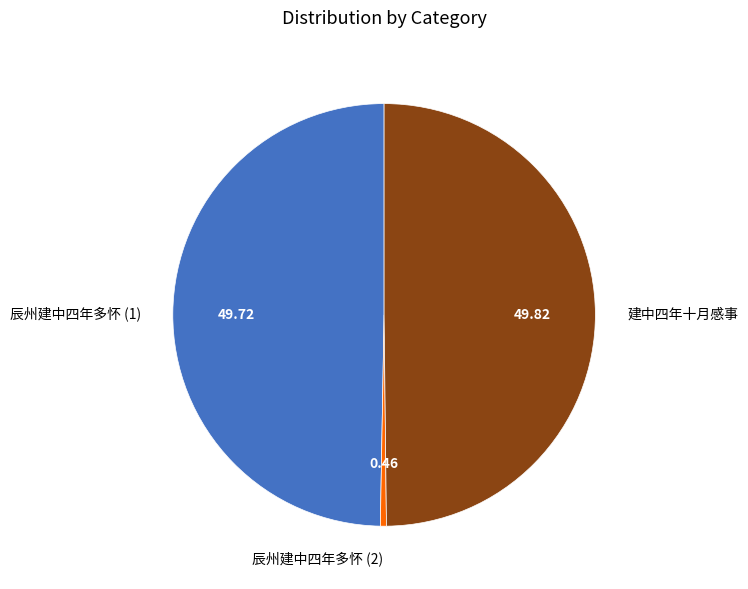

Is the sum of 辰州建中四年多怀 (2) and 建中四年十月感事 greater than half?

Yes